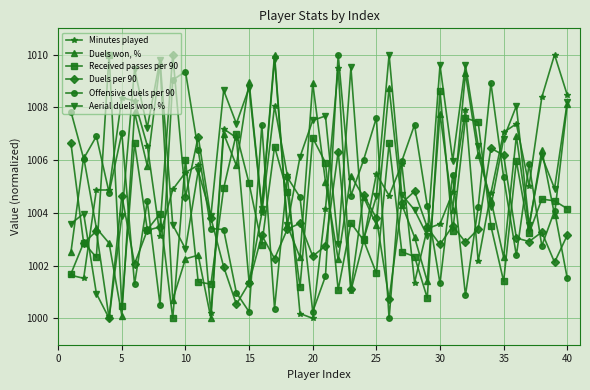

How many interior local valleys does the Aerial duels won, % series have?

14